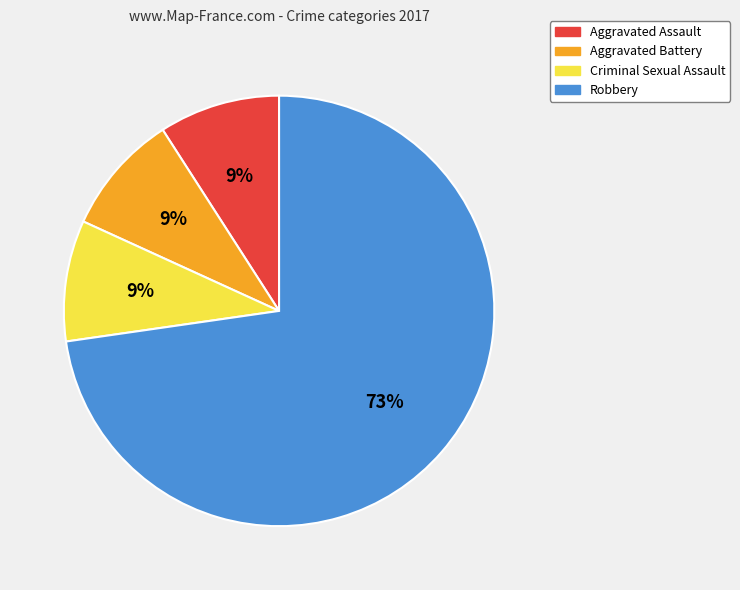

What is the largest slice in the pie chart?

Robbery